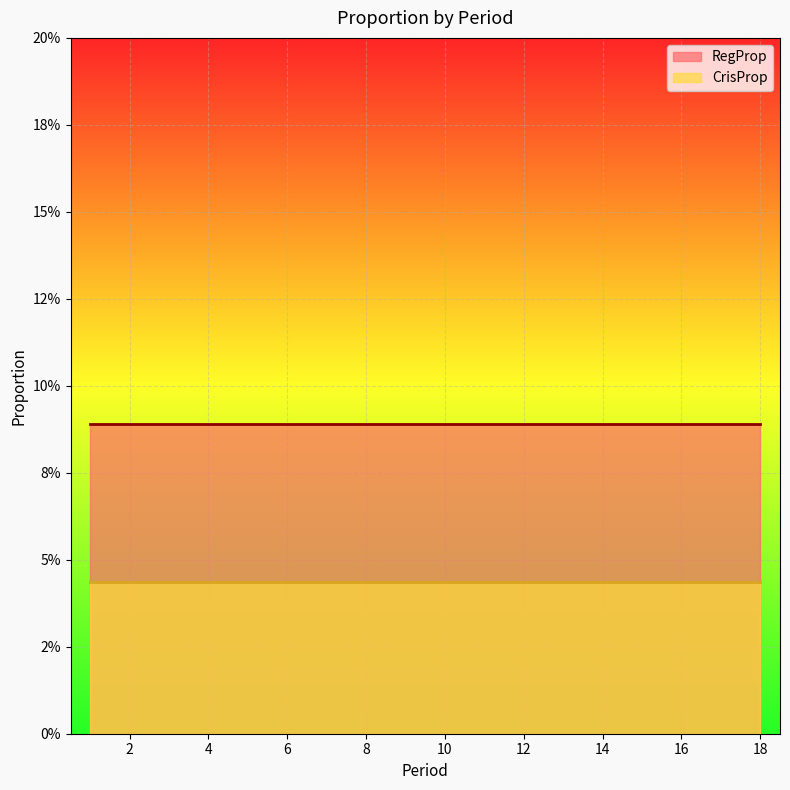

Which label corresponds to the smallest value in the chart?

1